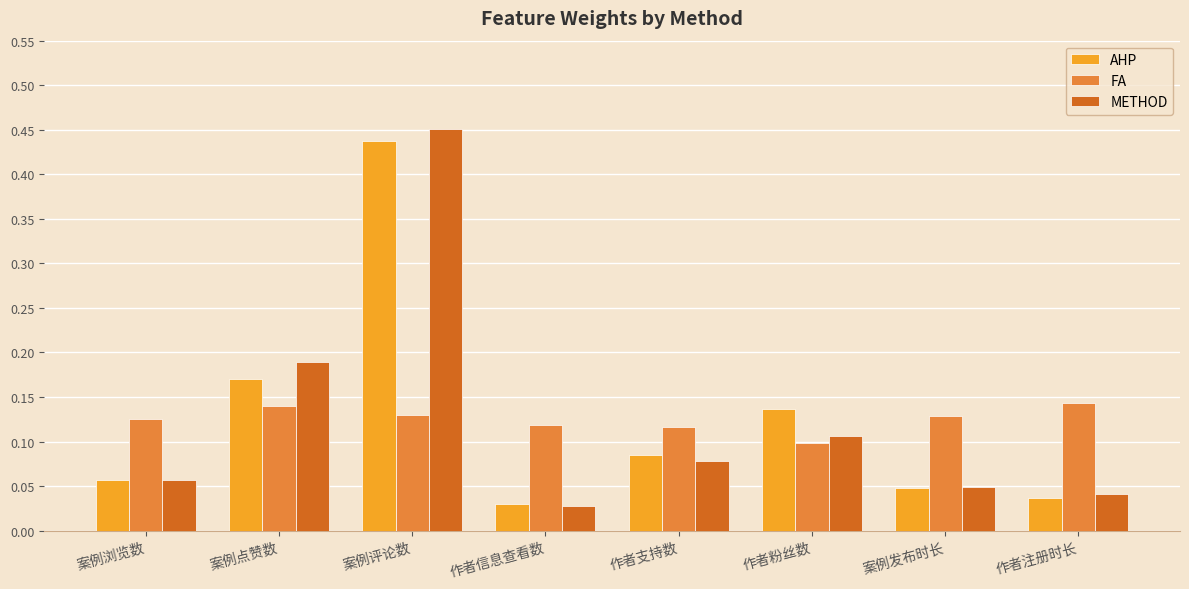

How many bars are there in each group?

3